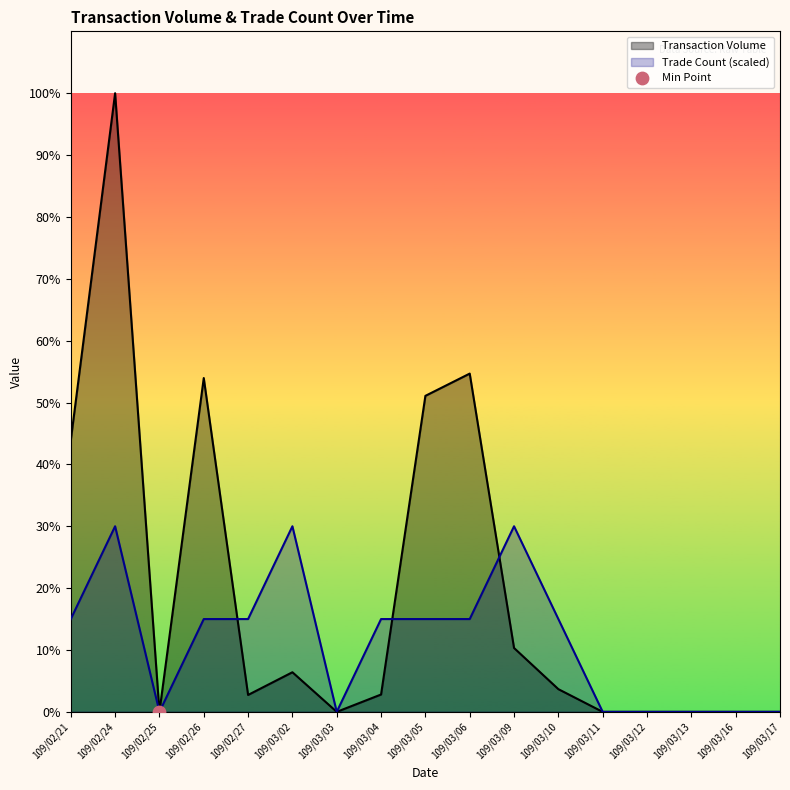

Is the value of Trade Count at 109/03/12 greater than the value of Transaction Volume at 109/02/25?

No